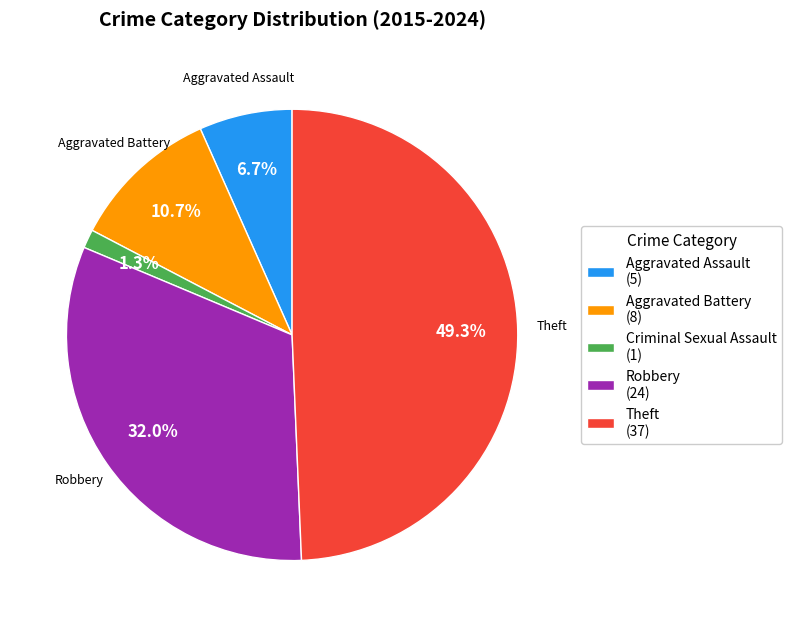

Is it true that Robbery is 32% of the pie?

True